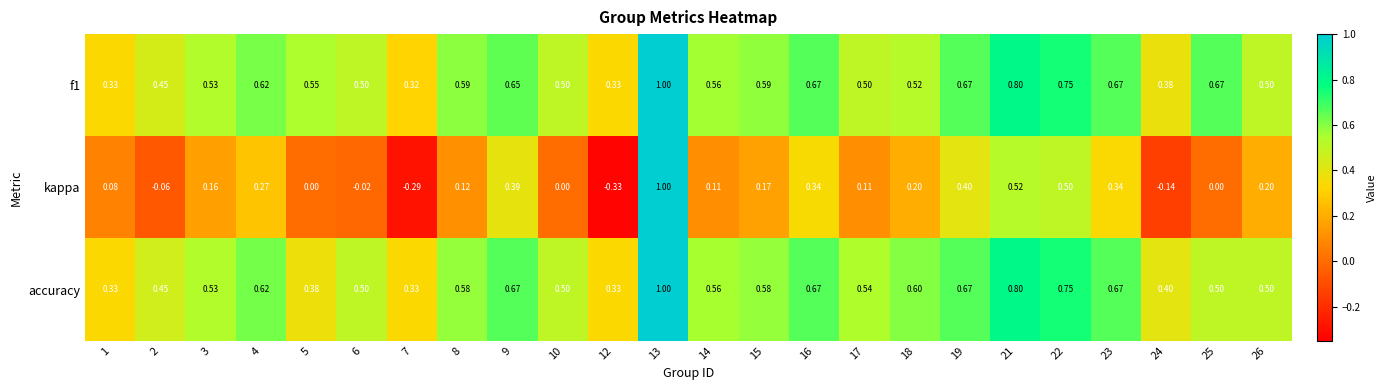

How many series are shown in this chart?

3